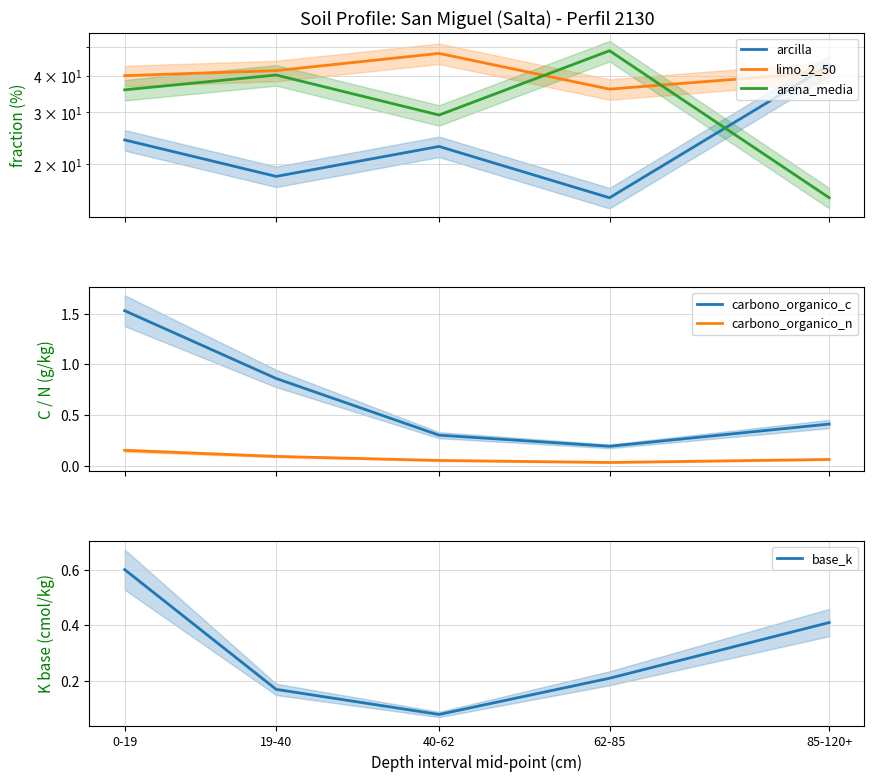

Where is the first local minimum for base_k?

40-62